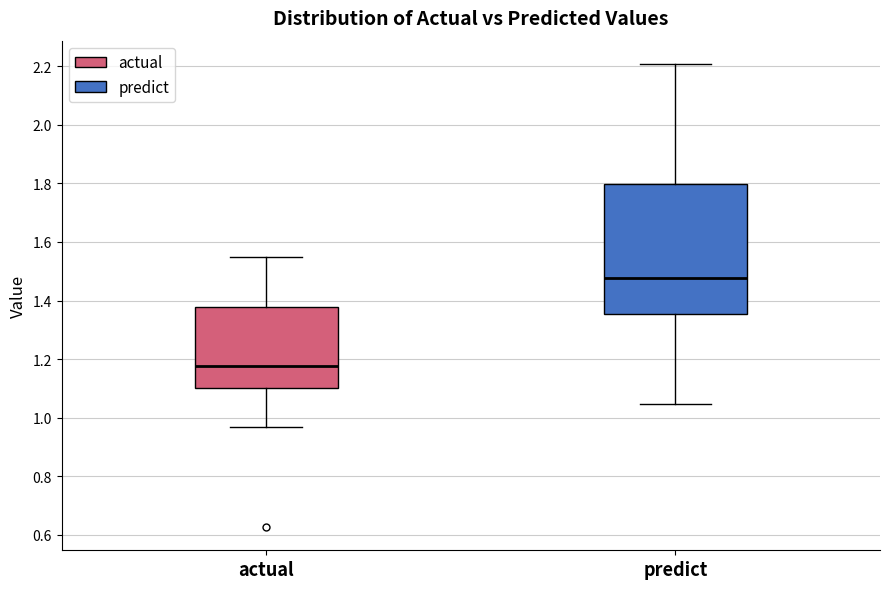

Reading left to right, transcribe this box plot: for each box, give where its median line is, the range the box spans, and where its two whiskers end, as read against the y-axis. The values are not printed on the chart, so give them approximately, as read against the axis.

actual: median 1.18, box 1.10 to 1.38, whiskers 0.96 to 1.54
predict: median 1.48, box 1.36 to 1.80, whiskers 1.04 to 2.20